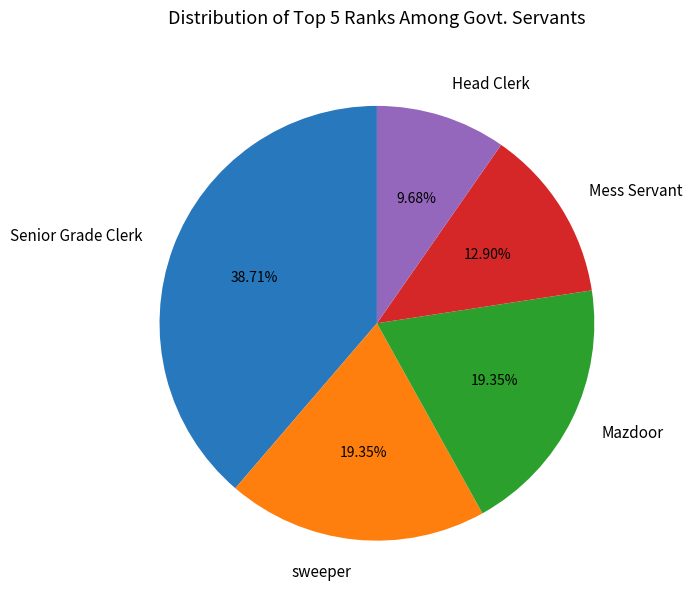

How many segments does this pie chart have?

5